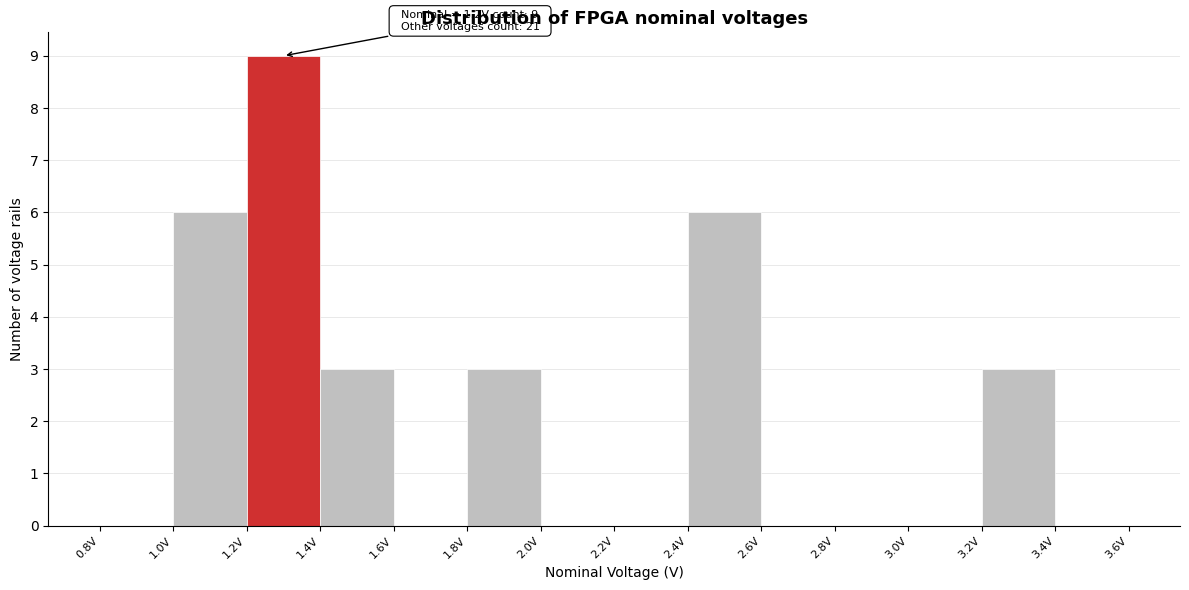

Which range on the x-axis has the tallest bar?

1.2 to 1.4